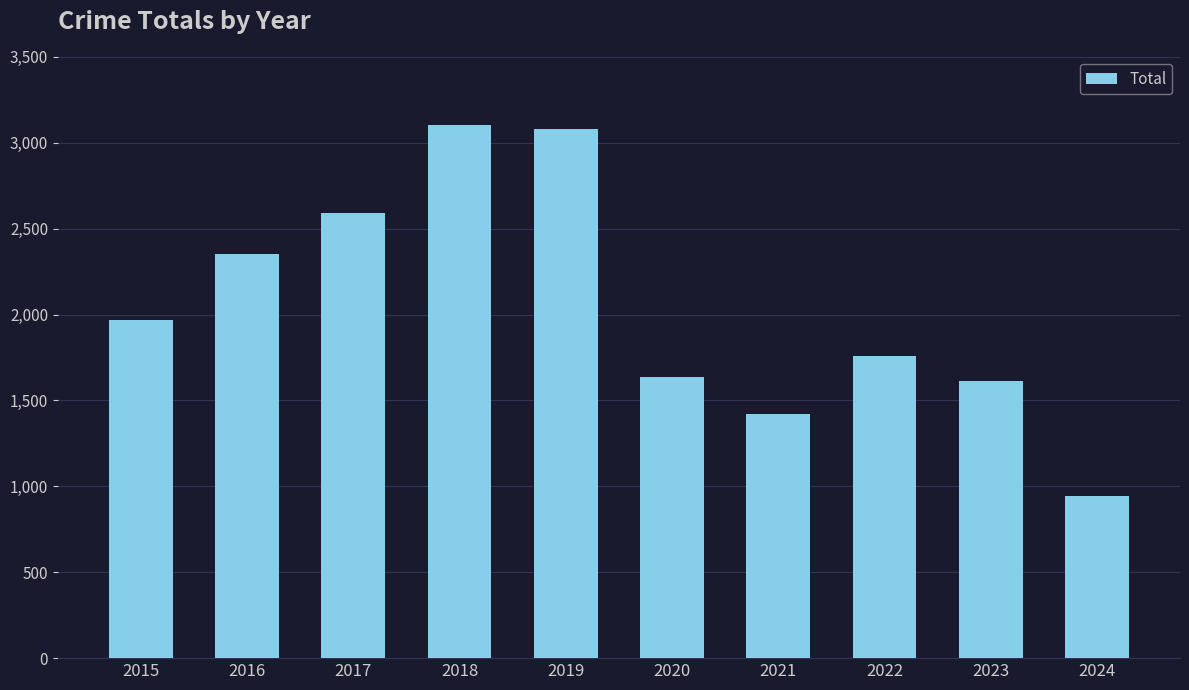

What is the minimum value shown in the chart?

946